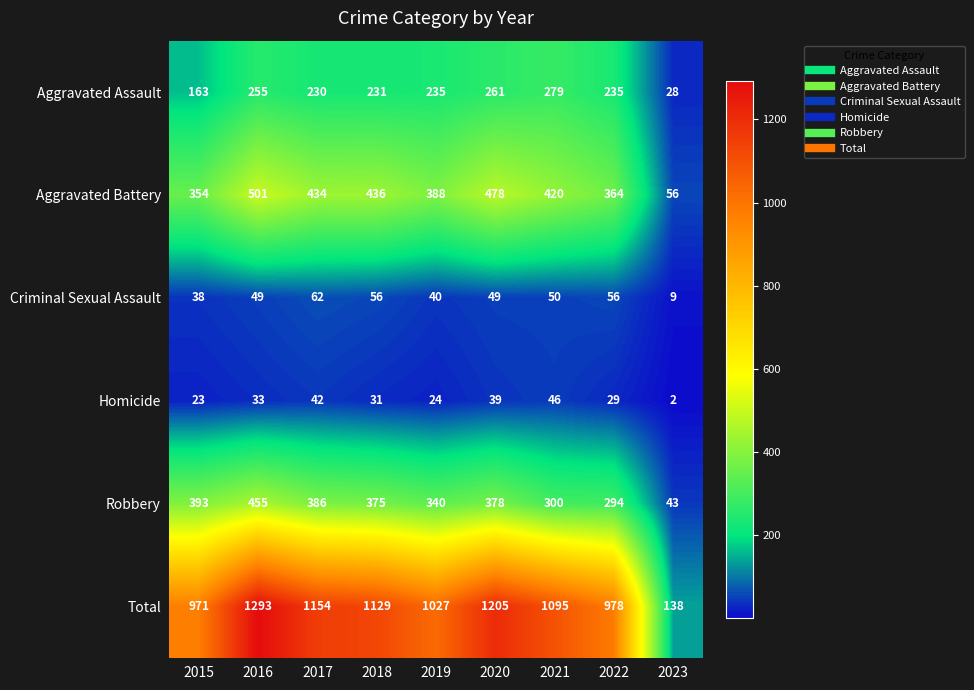

Is the value of Aggravated Battery at 2015 greater than the value of Homicide at 2015?

Yes